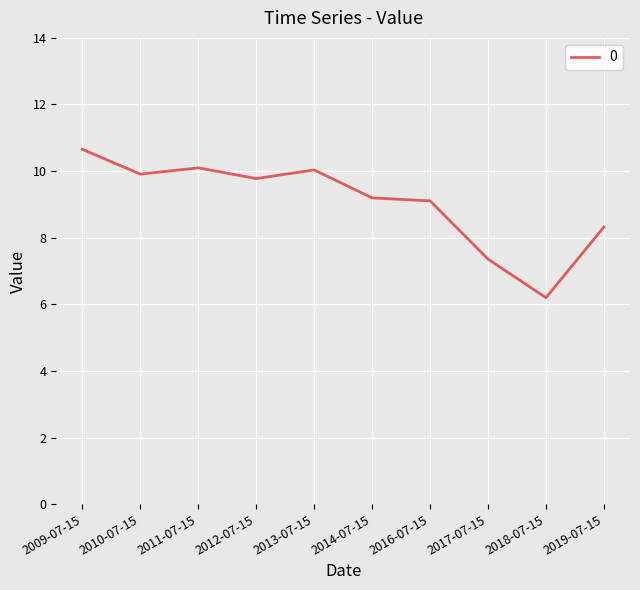

Is it true that the value at 2013-07-15 is 4.4?

False